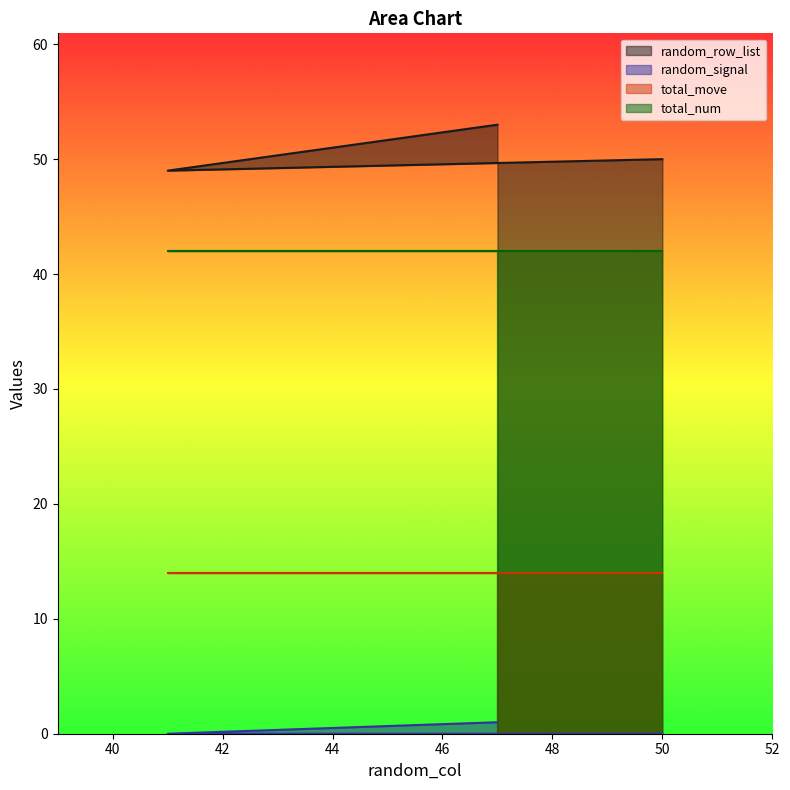

Which category has the lowest value across all series?

50